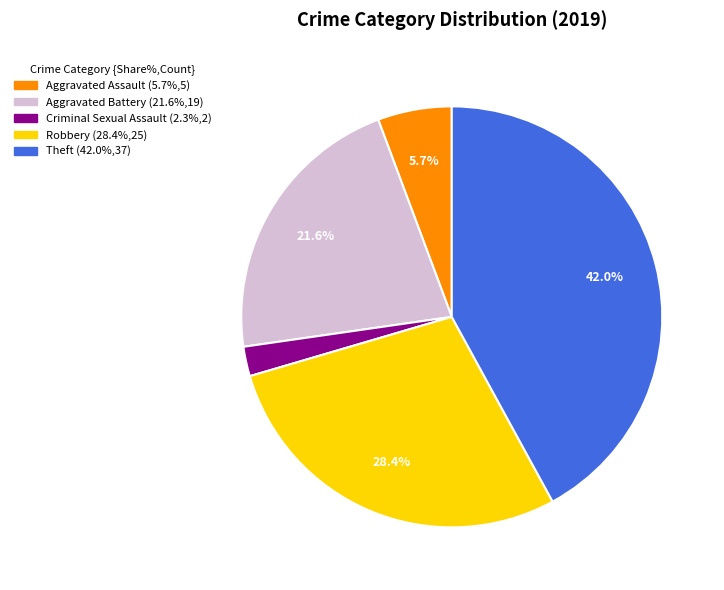

Is there a majority slice in this chart?

No